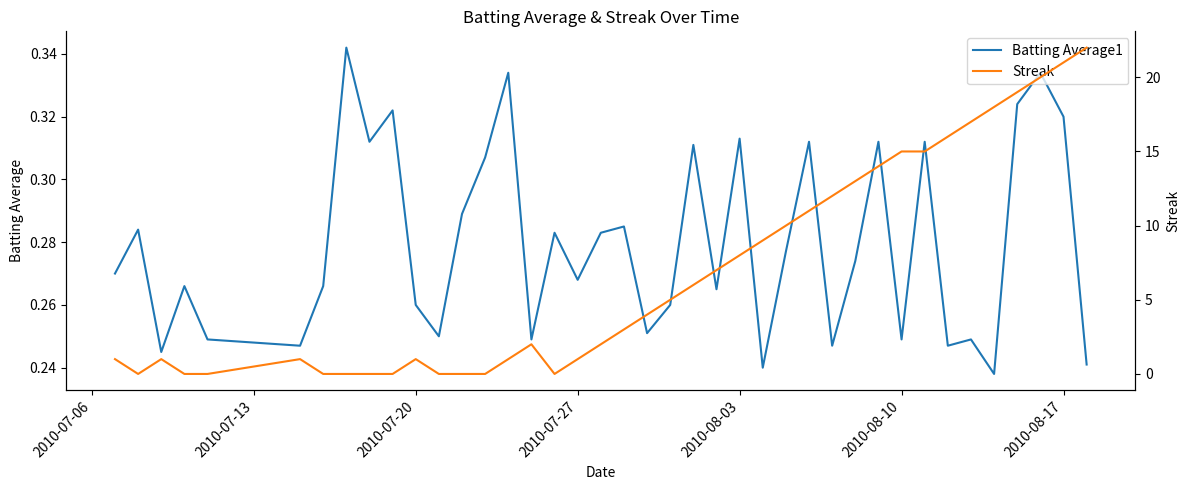

Reading left to right, transcribe all the data shown in this chart.

Batting Average1: 0.3	0.3	0.2	0.3	0.2	0.2	0.3	0.3	0.3	0.3	0.3	0.2	0.3	0.3	0.3	0.2	0.3	0.3	0.3	0.3	0.3	0.3	0.3	0.3	0.3	0.2	0.3	0.3	0.2	0.3	0.3	0.2	0.3	0.2	0.2	0.2	0.3	0.3	0.3	0.2
Streak: 1.0	0.0	1.0	0.0	0.0	1.0	0.0	0.0	0.0	0.0	1.0	0.0	0.0	0.0	1.0	2.0	0.0	1.0	2.0	3.0	4.0	5.0	6.0	7.0	8.0	9.0	10.0	11.0	12.0	13.0	14.0	15.0	15.0	16.0	17.0	18.0	19.0	20.0	21.0	22.0